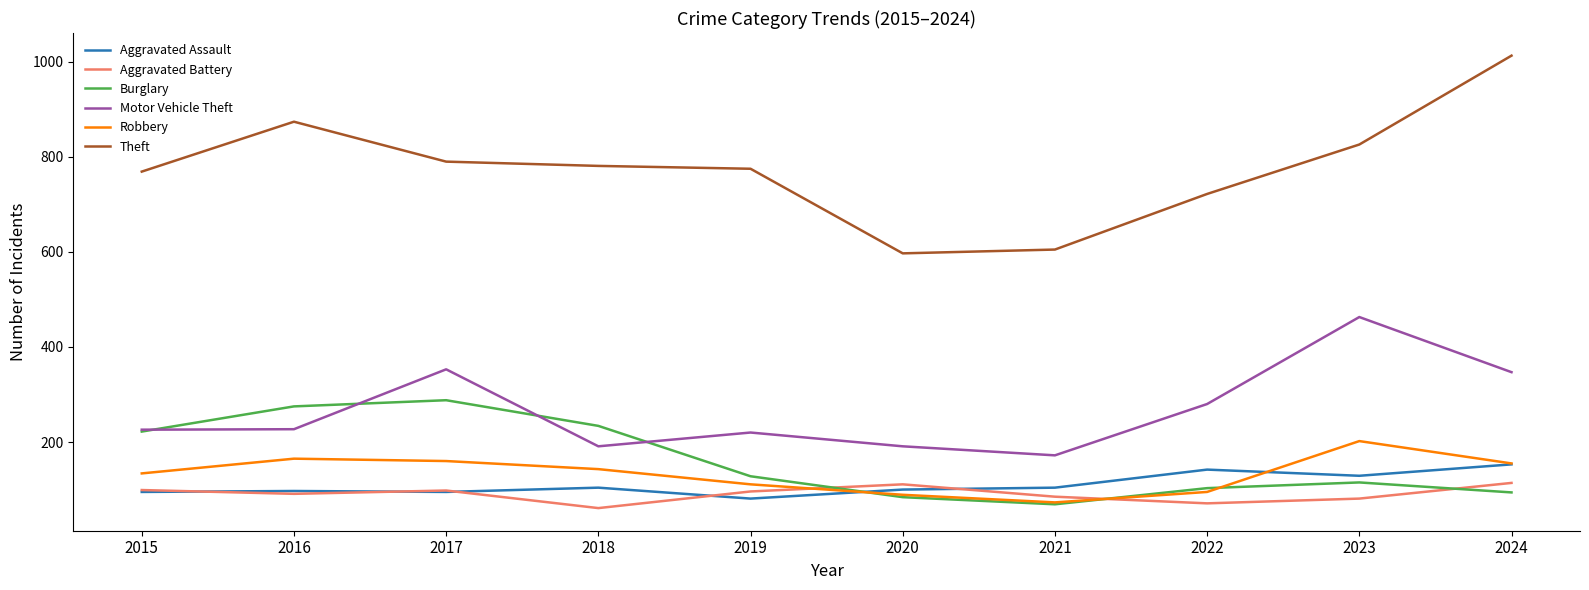

What is the spread (max minus min) of values at 2023?

745